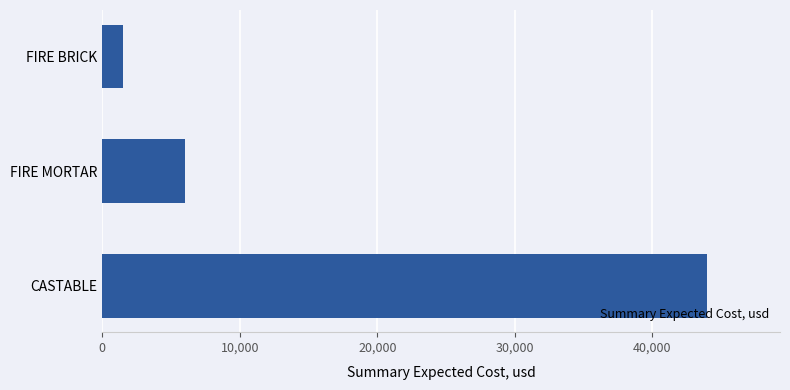

How many series are shown in this chart?

1